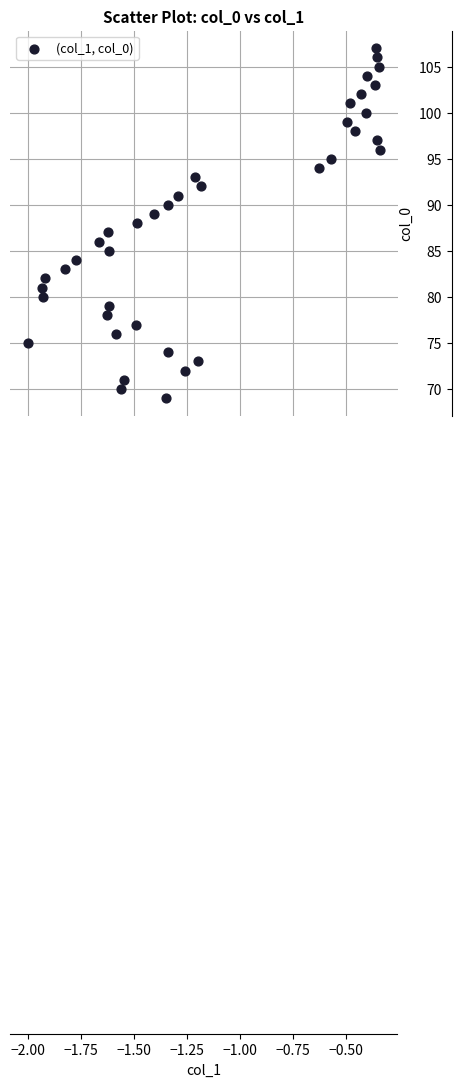

What is the range of Y values (max minus min)?

38